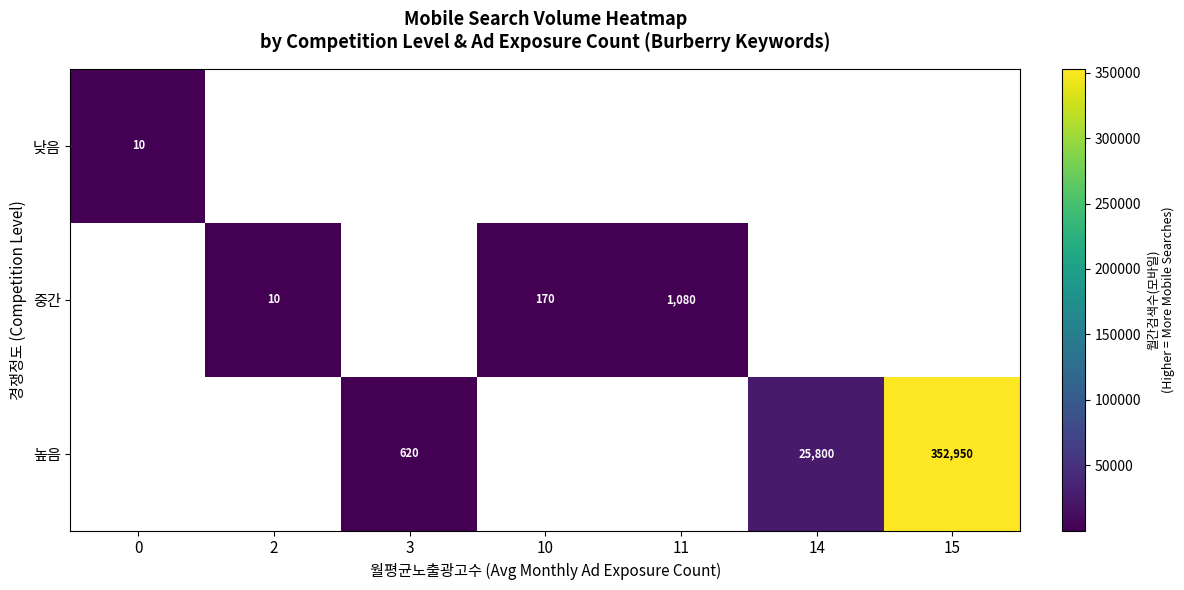

Is it true that 중간 equals 1080 at 11?

True